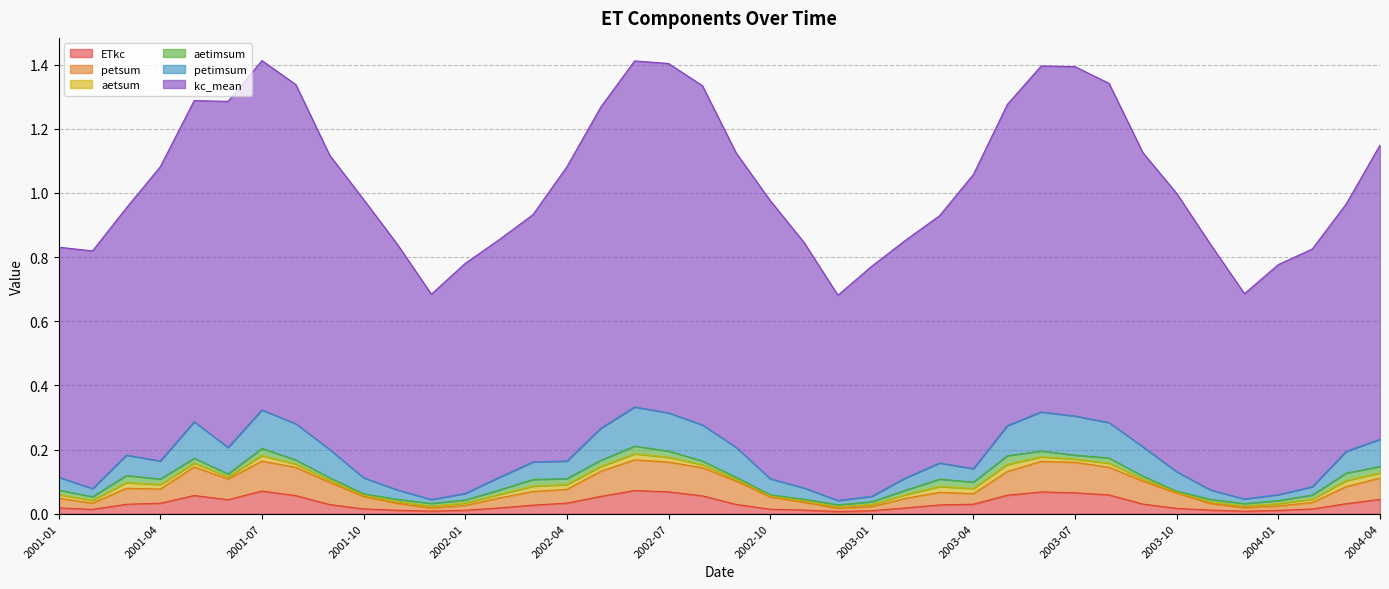

What is the difference between the petimsum values at 2002-01 and 2003-04?

0.1